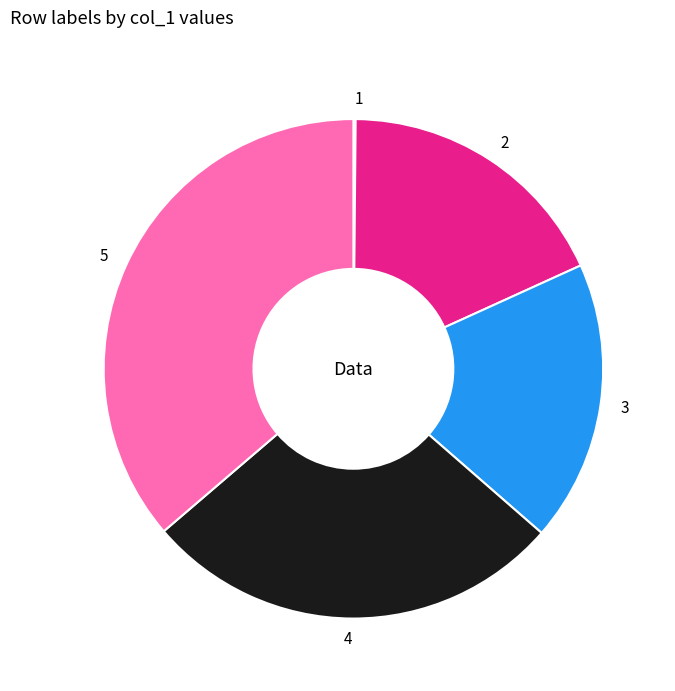

Does 5 account for over 50% of the chart?

No